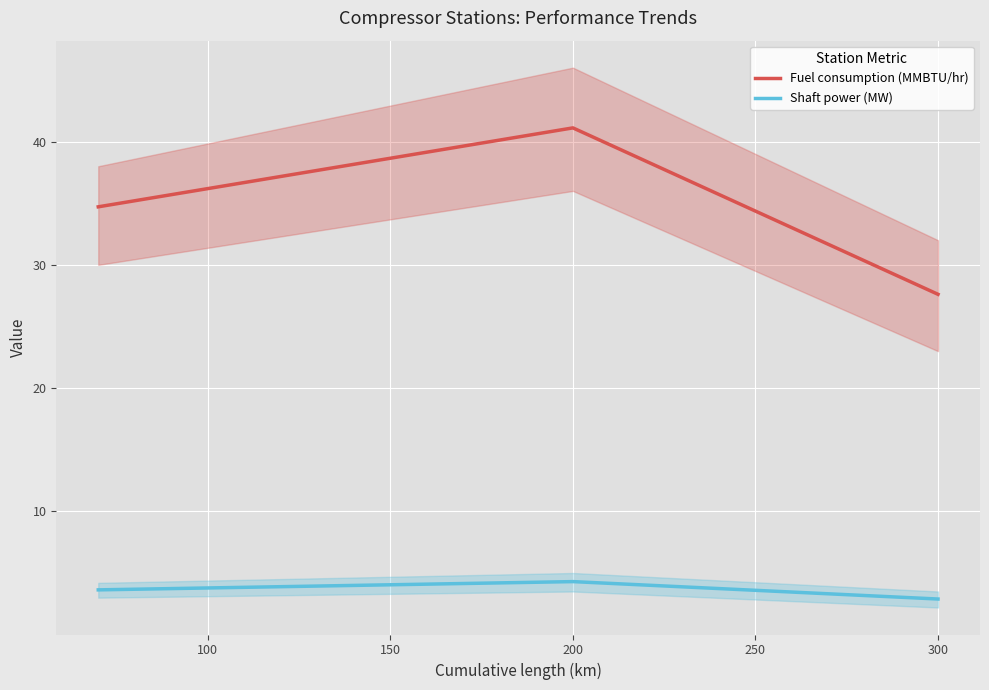

What is the value of the Shaft power (MW) point at the 1st from the left?

3.6